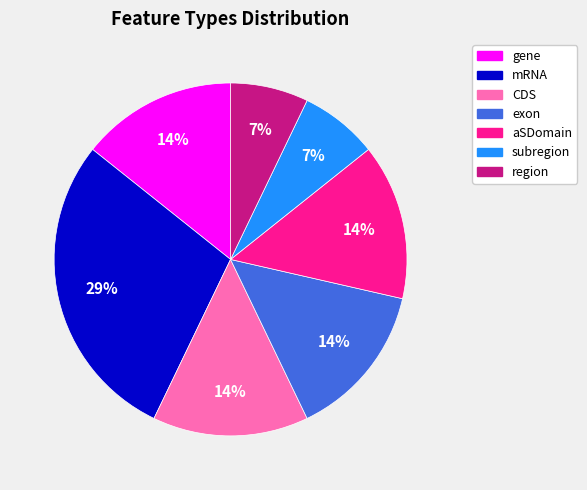

The subregion slice represents 7% of the pie. True or false?

True